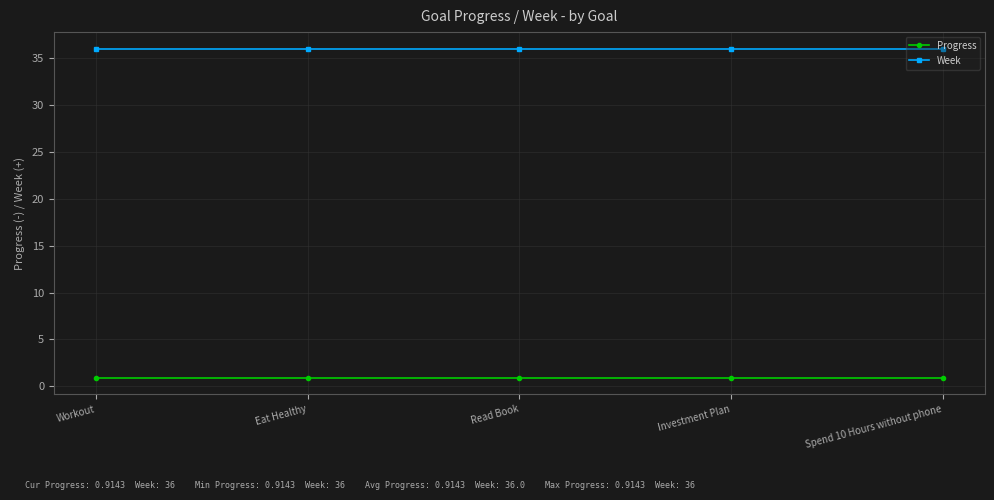

True or false: Progress and Week intersect in this chart.

False